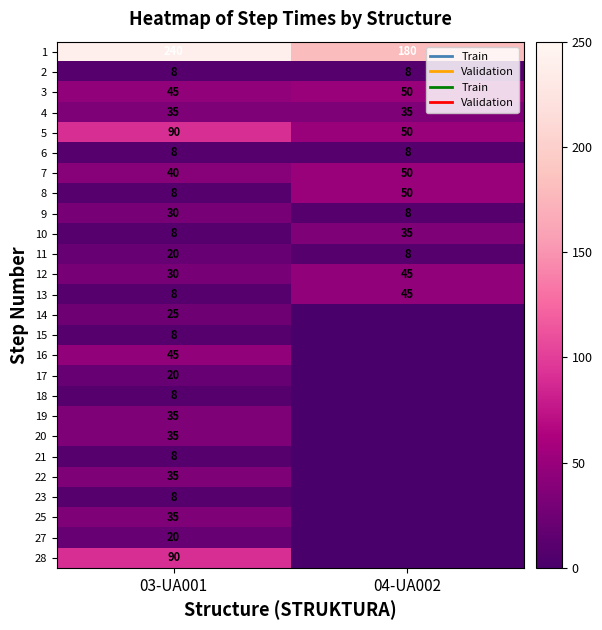

Is it true that 13 equals 8 at 03-UA001?

True